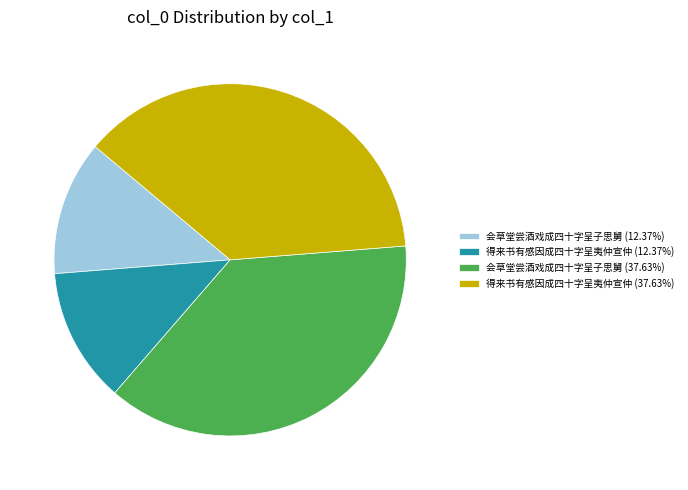

How many segments does this pie chart have?

4